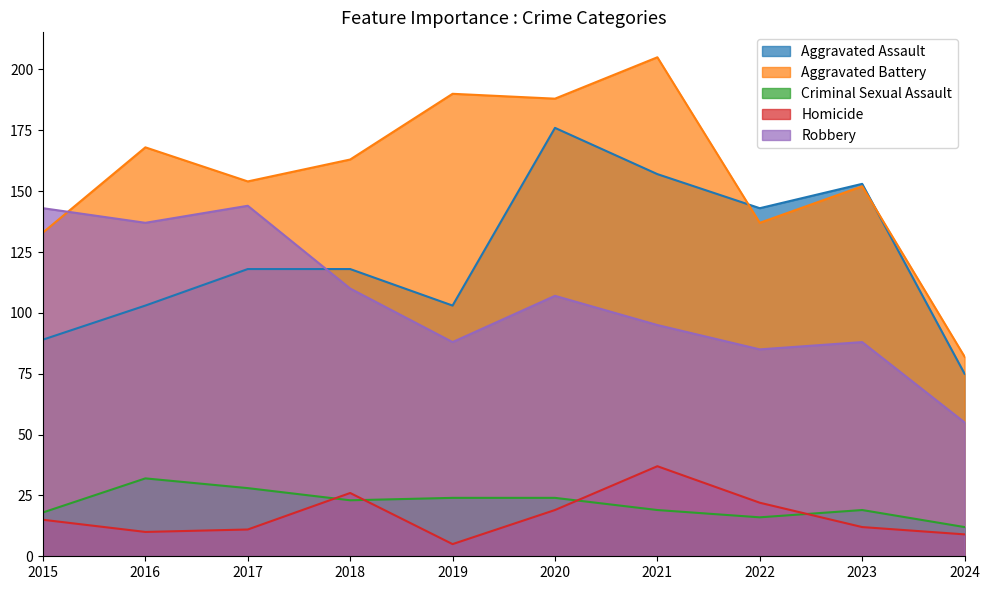

At how many categories does at least one series exceed 150?

7